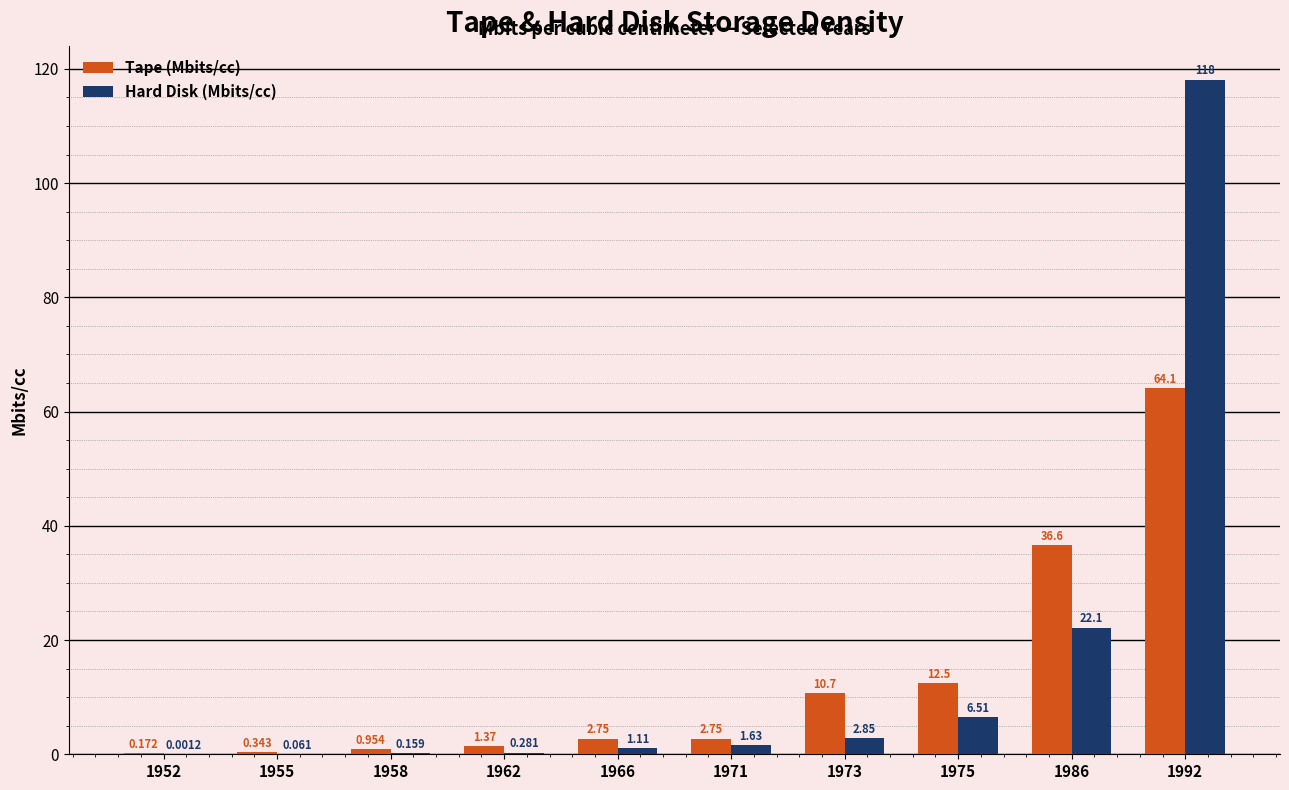

What is the difference between the Hard Disk (Mbits/cc) values at 1986 and 1975?

15.6